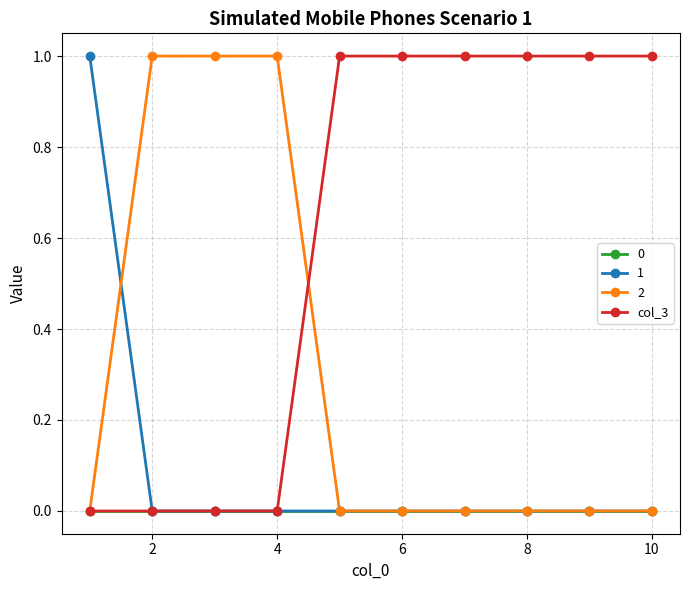

What is the greatest value displayed?

1